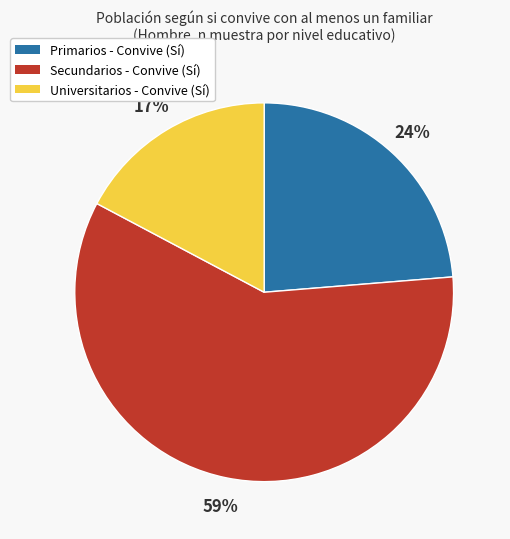

Is there a majority slice in this chart?

Yes